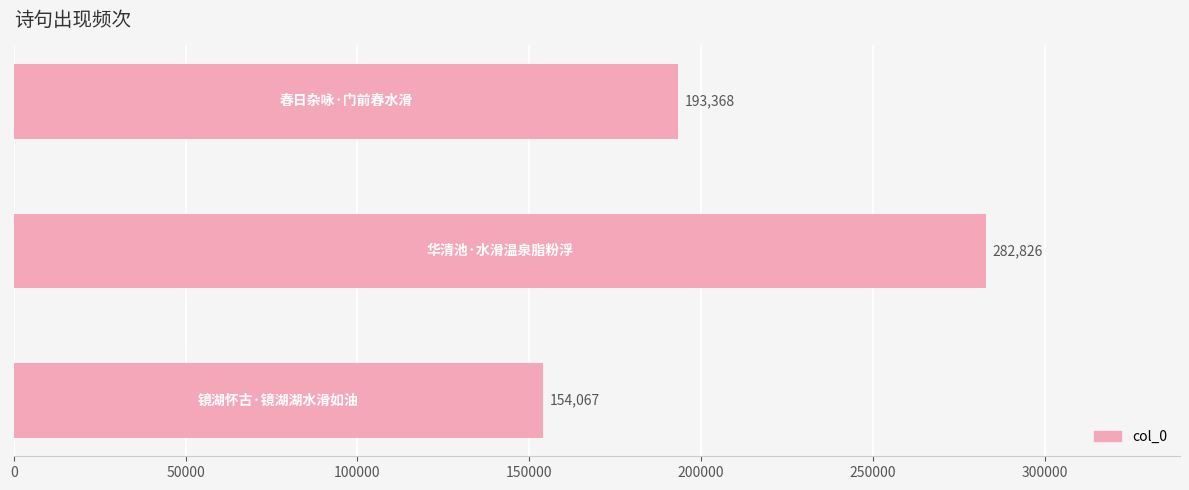

What is the minimum value shown in the chart?

154067